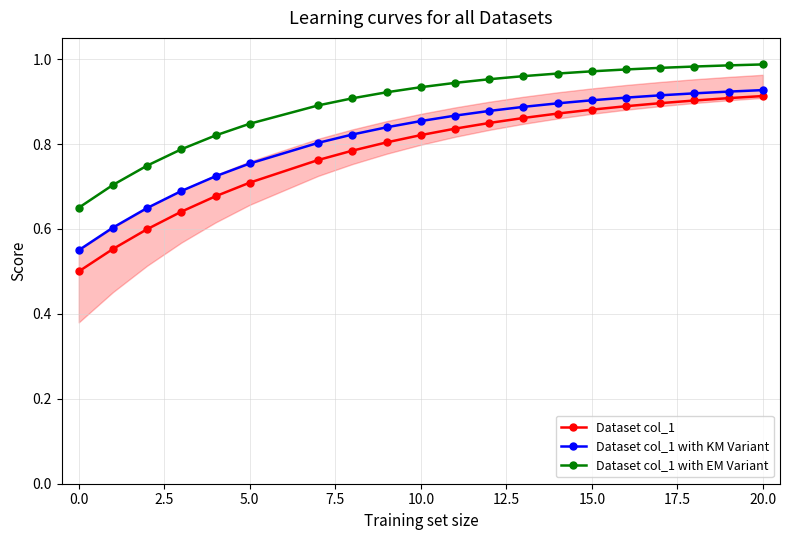

True or false: Dataset col_1 with EM Variant and Dataset col_1 intersect in this chart.

False